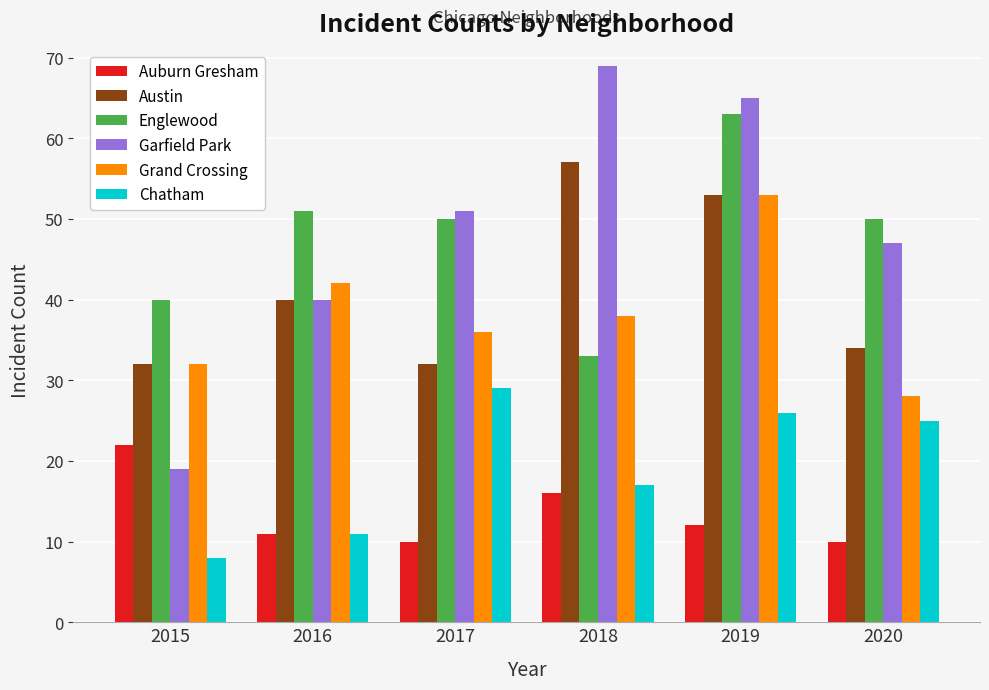

Rank the series by their maximum value, from lowest to highest.

Auburn Gresham, Chatham, Grand Crossing, Austin, Englewood, Garfield Park